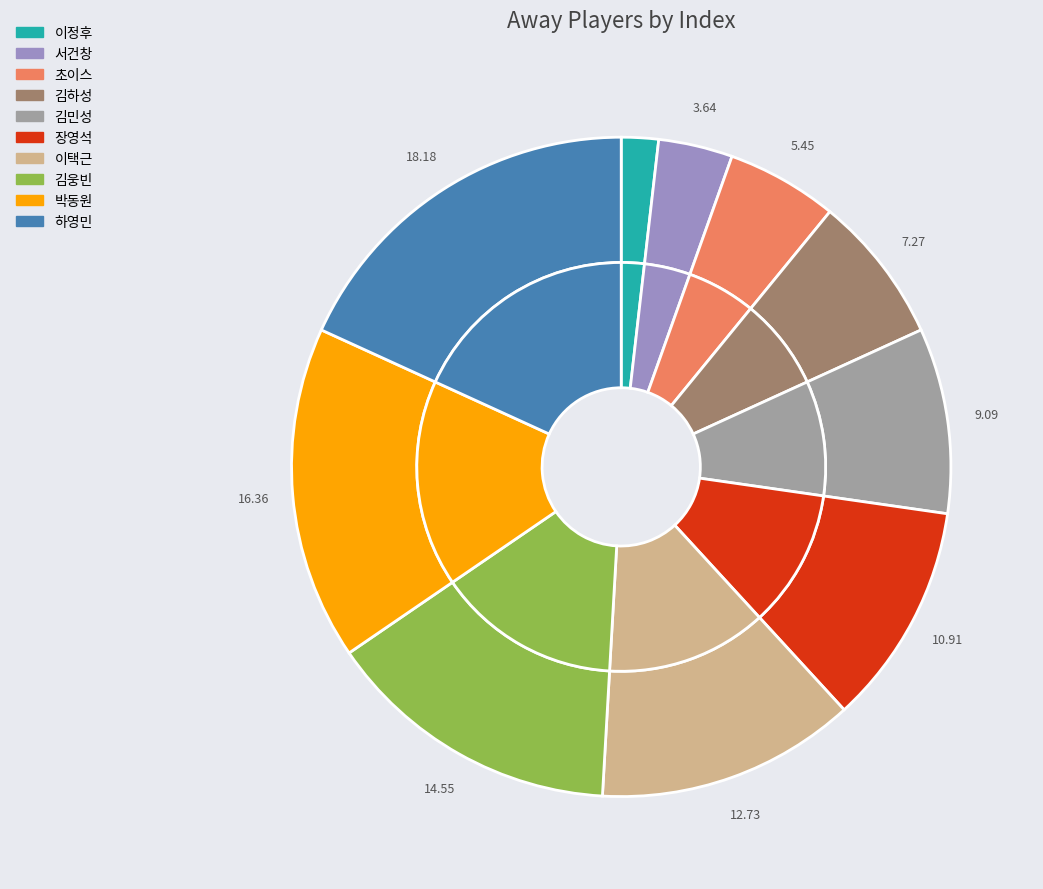

What is the total percentage of 하영민 and 장영석?

29.1%